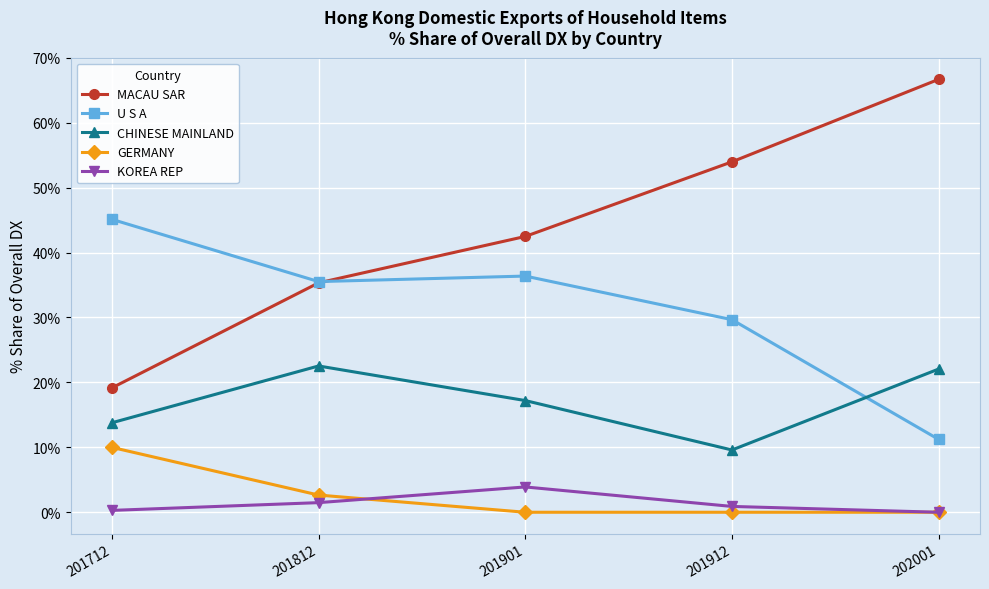

True or false: U S A has a value of 29.7 at 201912.

True